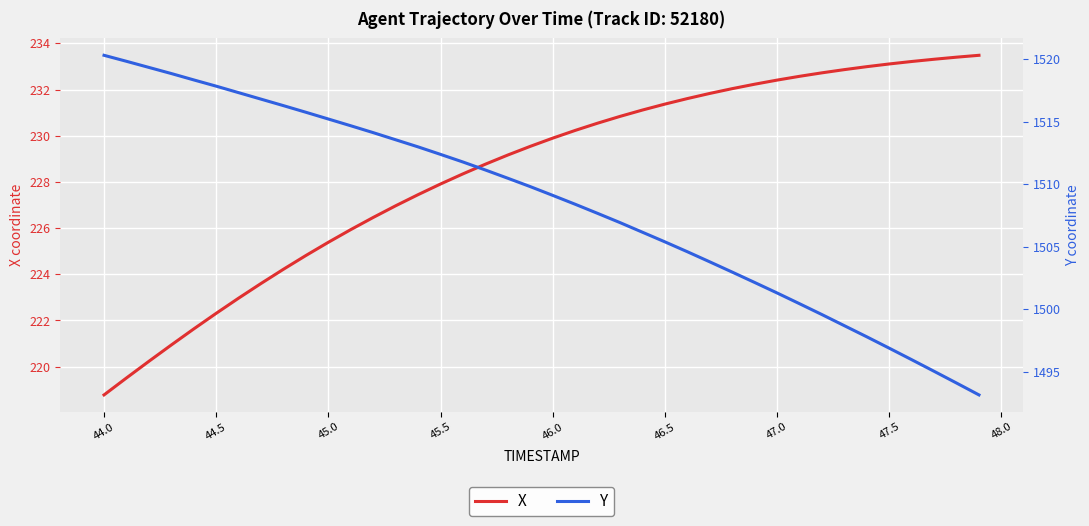

Which category has the lowest value in the X series?

44.0